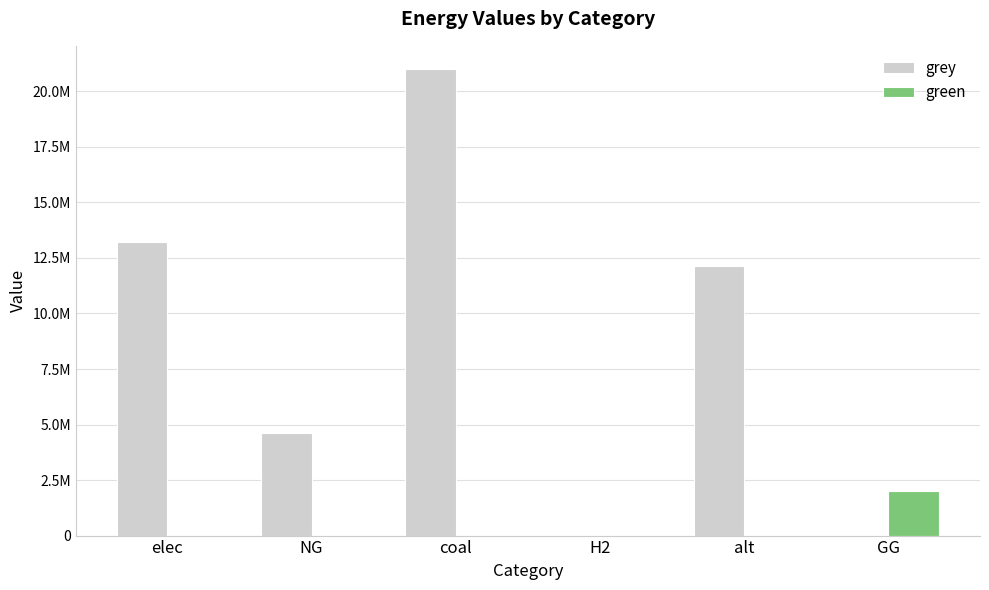

What are all the series names shown in the legend?

grey, green